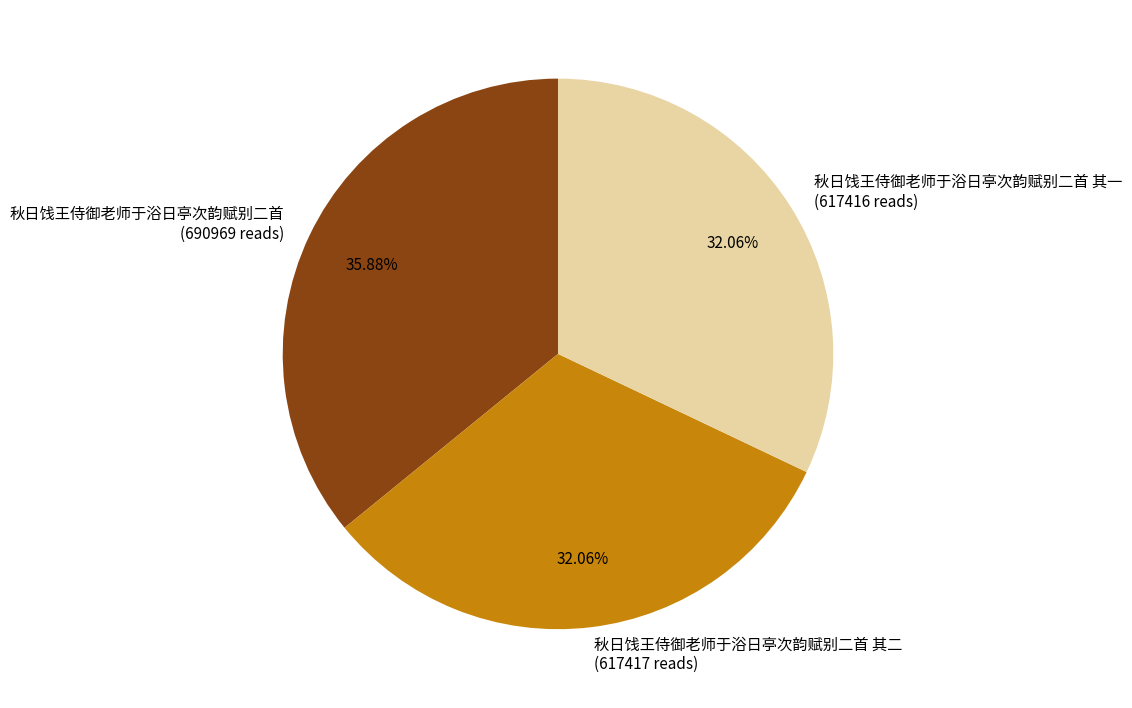

Count the number of slices in the pie.

3